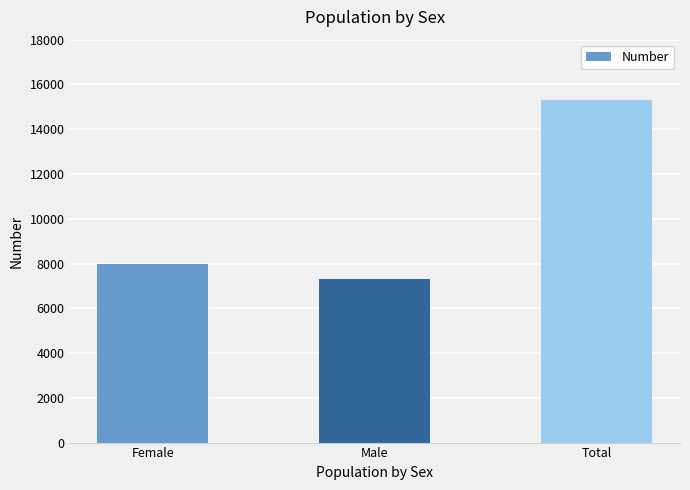

Which has a higher value, Male or Female?

Female